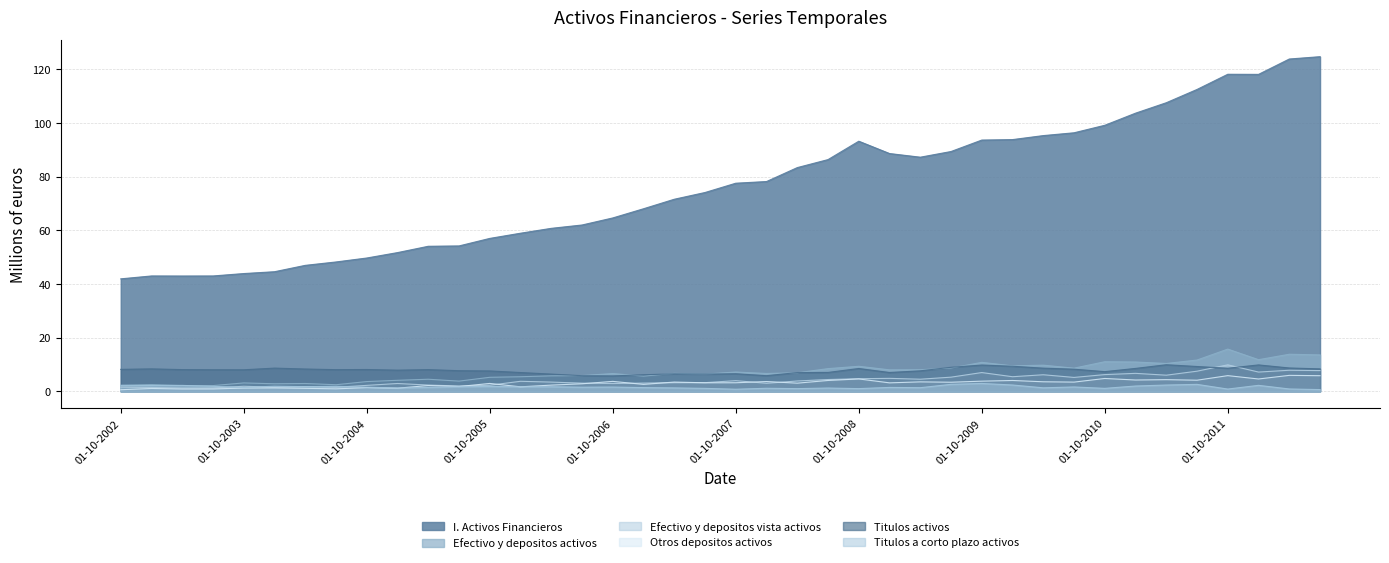

At which category does Titulos activos reach its first local peak?

01-01-2003